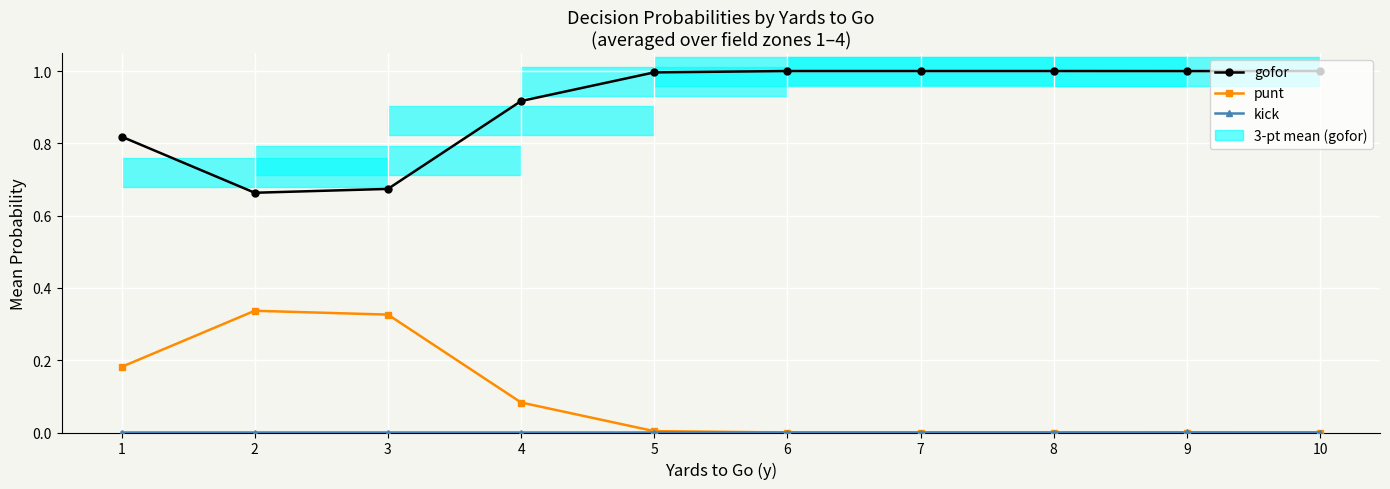

True or false: punt and kick intersect in this chart.

False